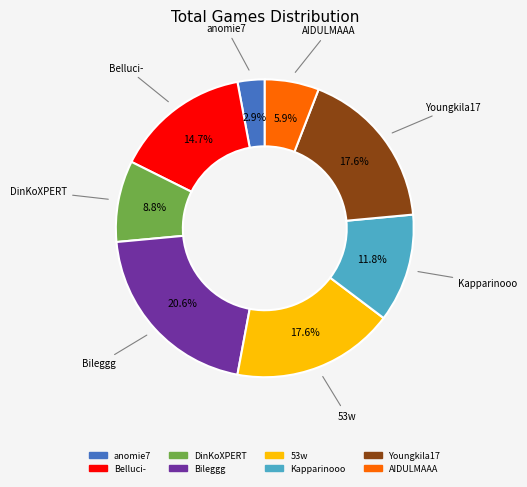

Which slice is the largest?

Bileggg